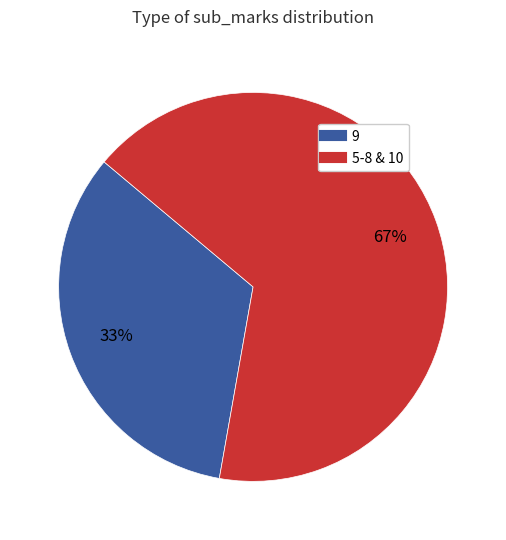

Is there a majority slice in this chart?

Yes